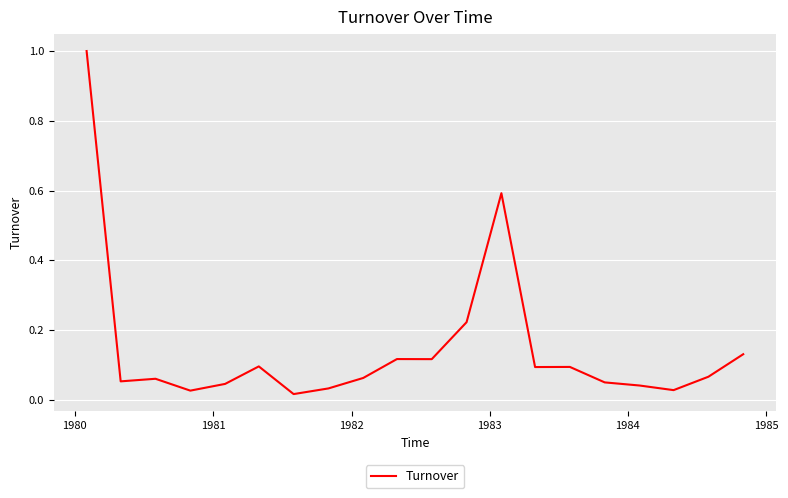

What is the difference between the maximum and minimum values?

1.0